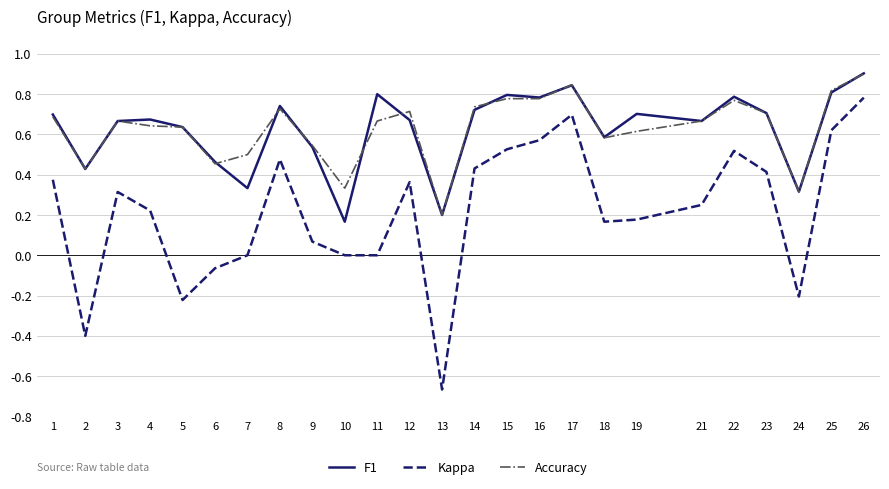

Is the value of Kappa at 23 greater than the value of F1 at 10?

Yes